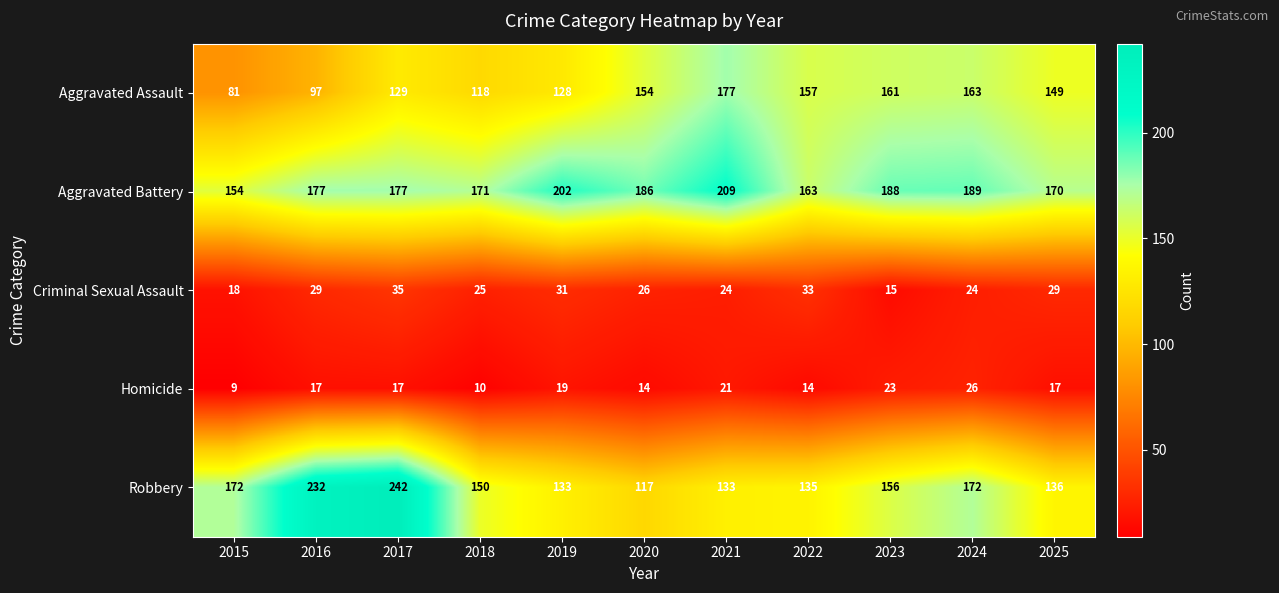

Which label corresponds to the largest value in the chart?

2017